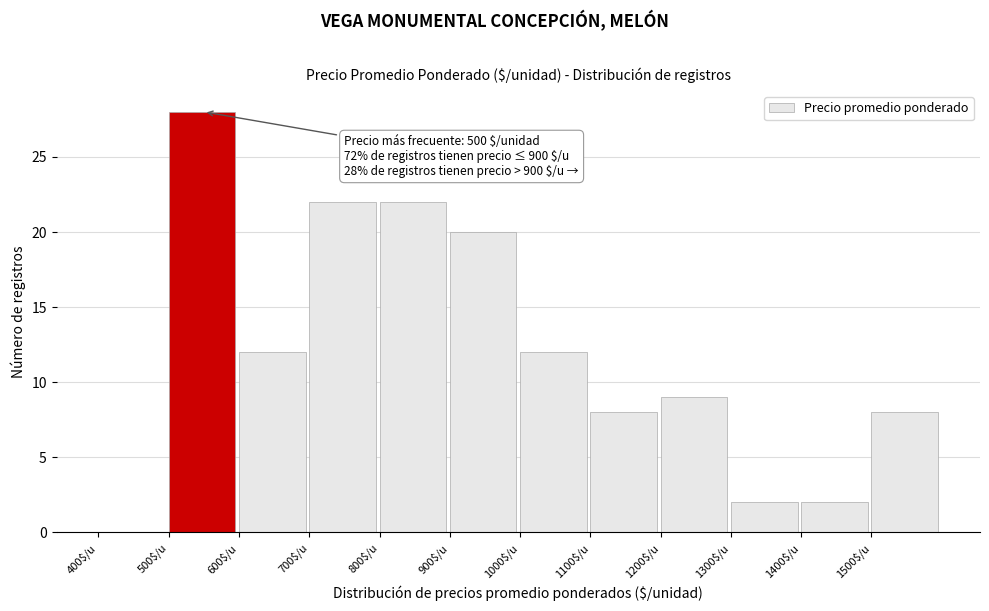

Which range on the x-axis has the tallest bar?

500 to 600